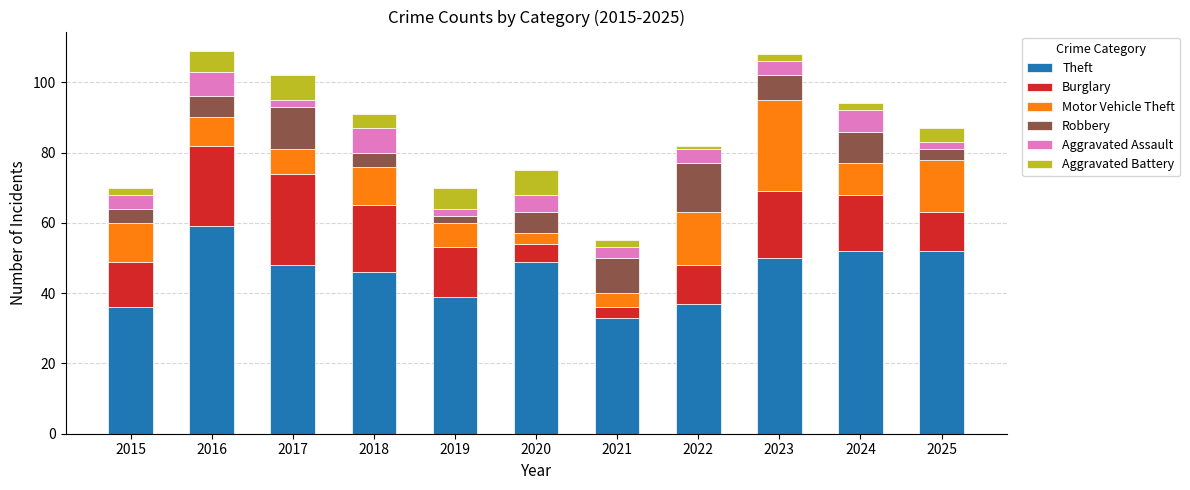

At which label does Theft reach its peak?

2016